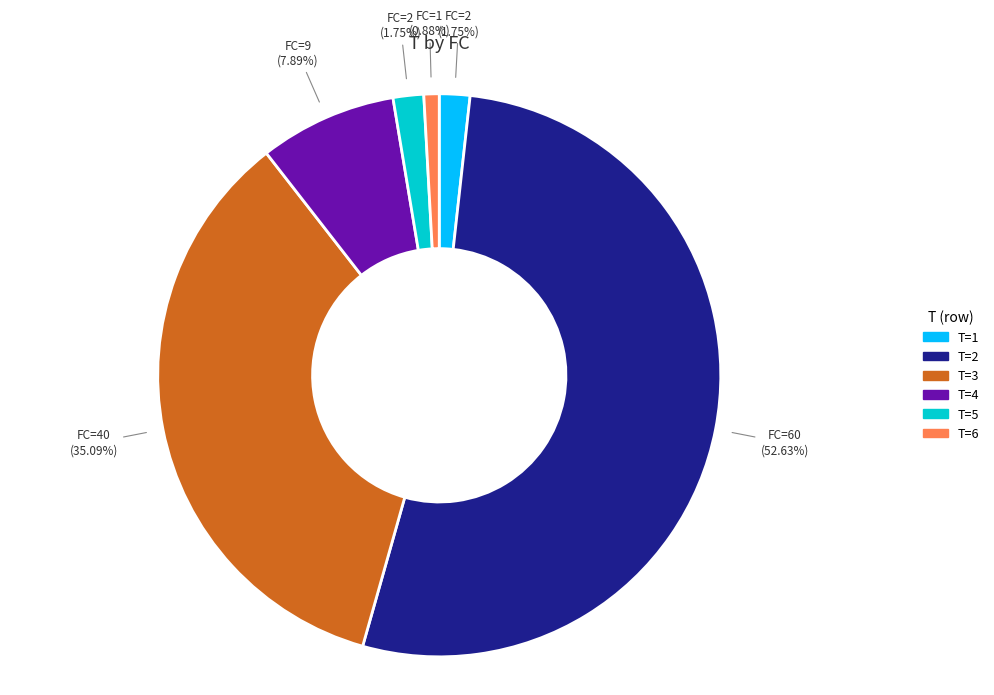

Is there any slice that represents more than half of the pie?

Yes